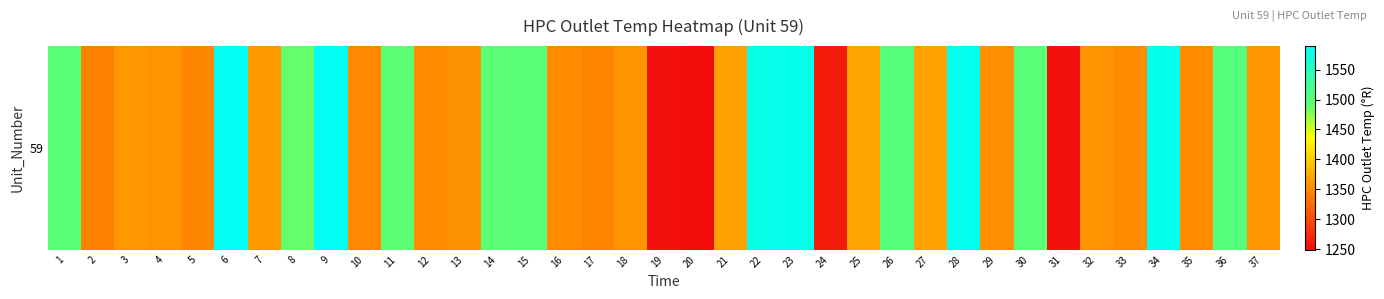

What is the difference between the maximum and second lowest values?

335.1